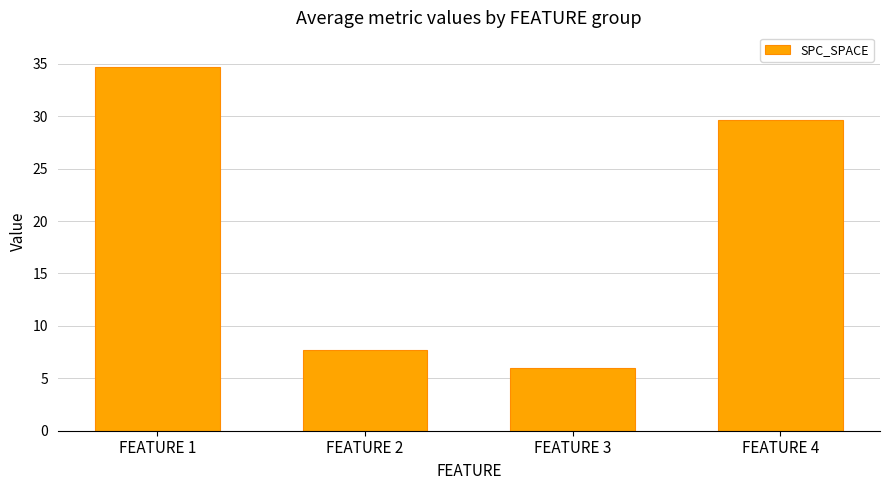

What value does the data have at FEATURE 1?

34.7